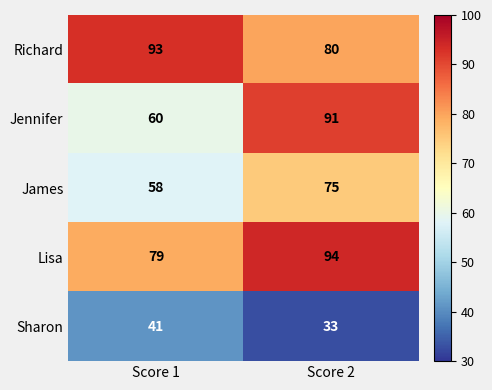

Reading left to right, list all the values displayed in this chart.

Richard: 93	80
Jennifer: 60	91
James: 58	75
Lisa: 79	94
Sharon: 41	33